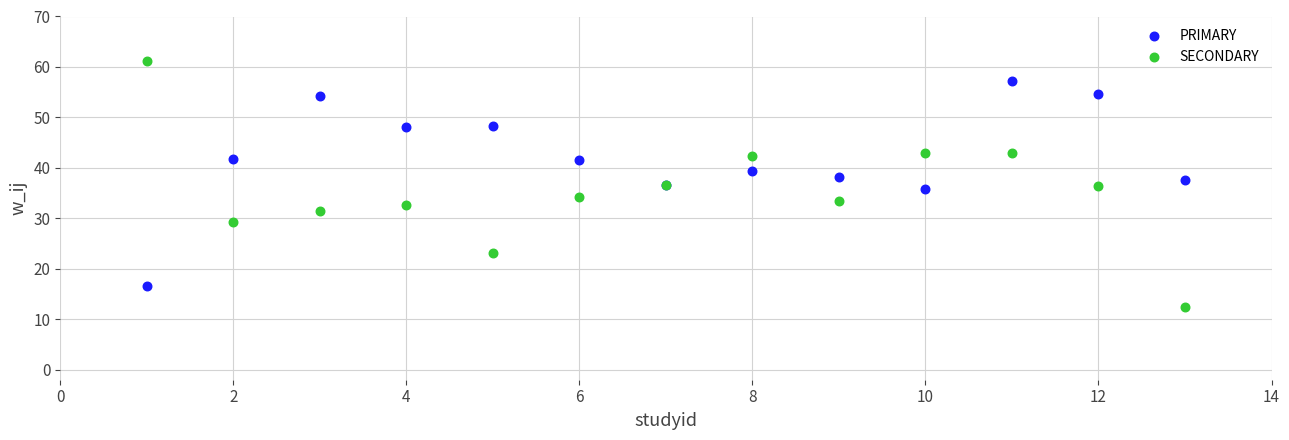

Which series reaches the minimum Y coordinate?

SECONDARY